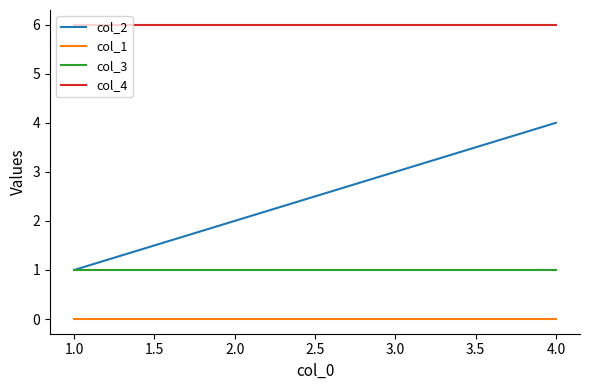

What is the difference between the highest and lowest values at 2.0?

6